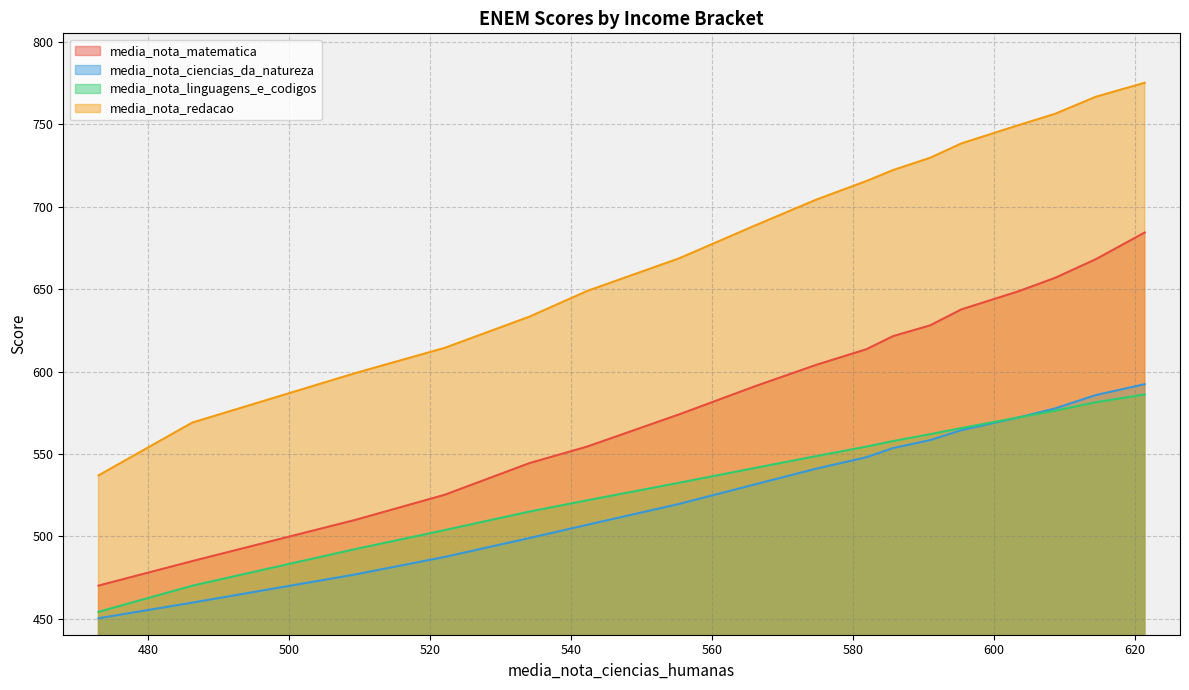

What is the lowest value of the media_nota_ciencias_da_natureza series?

450.4